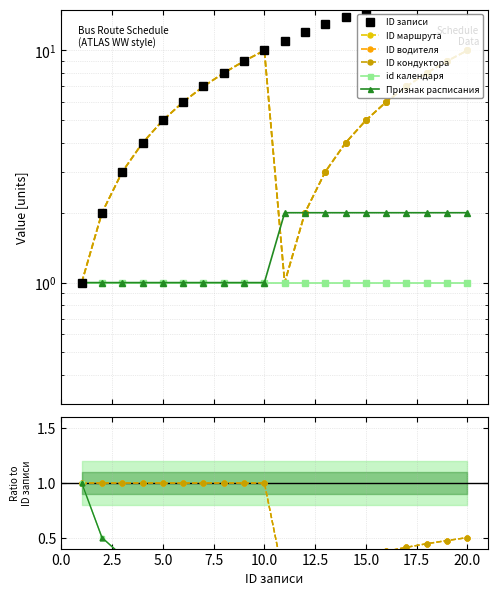

The value of ID водителя at 5.0 is 1.8. True or false?

False